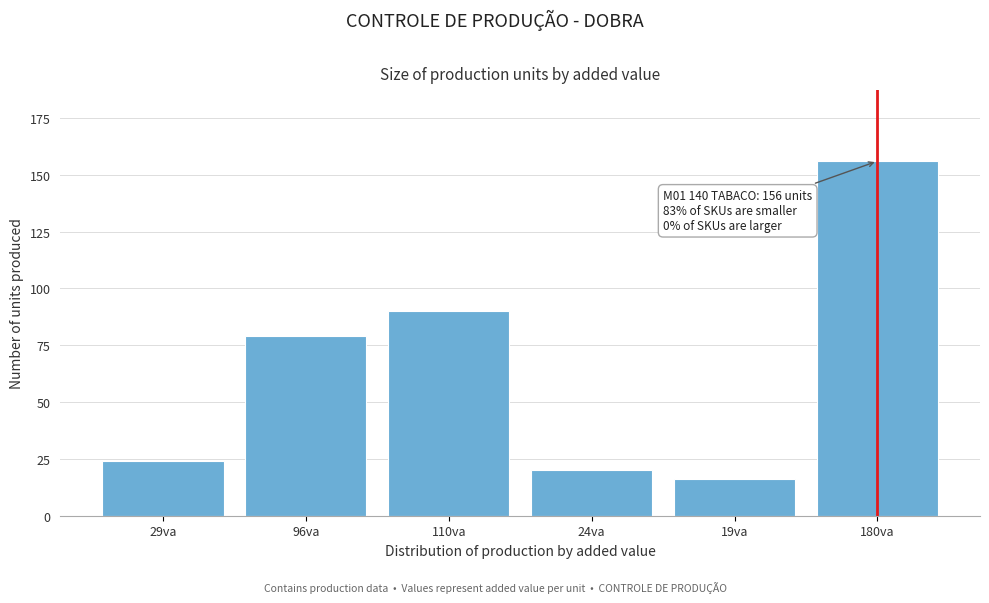

Reading right to left, list all the values displayed in this chart.

156	16	20	90	79	24